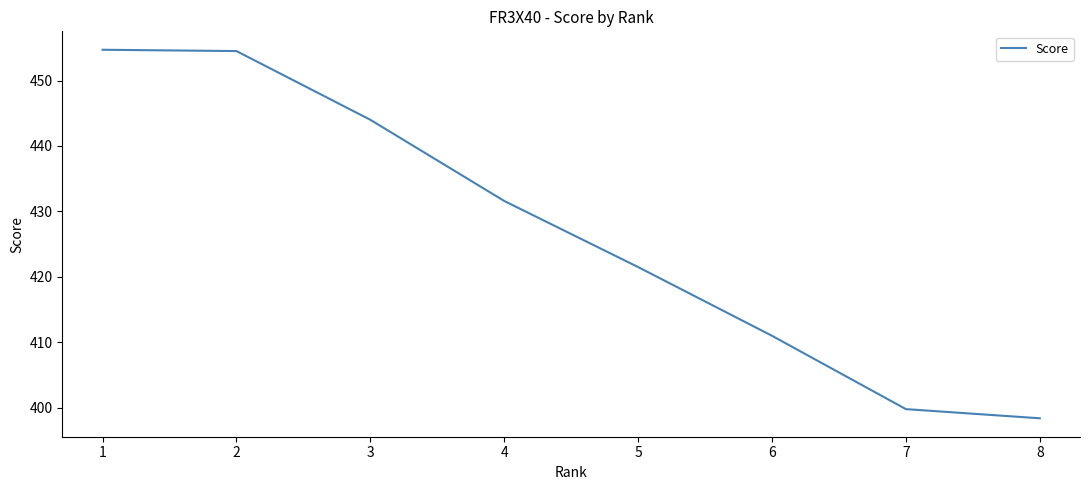

How many values are below 431?

4